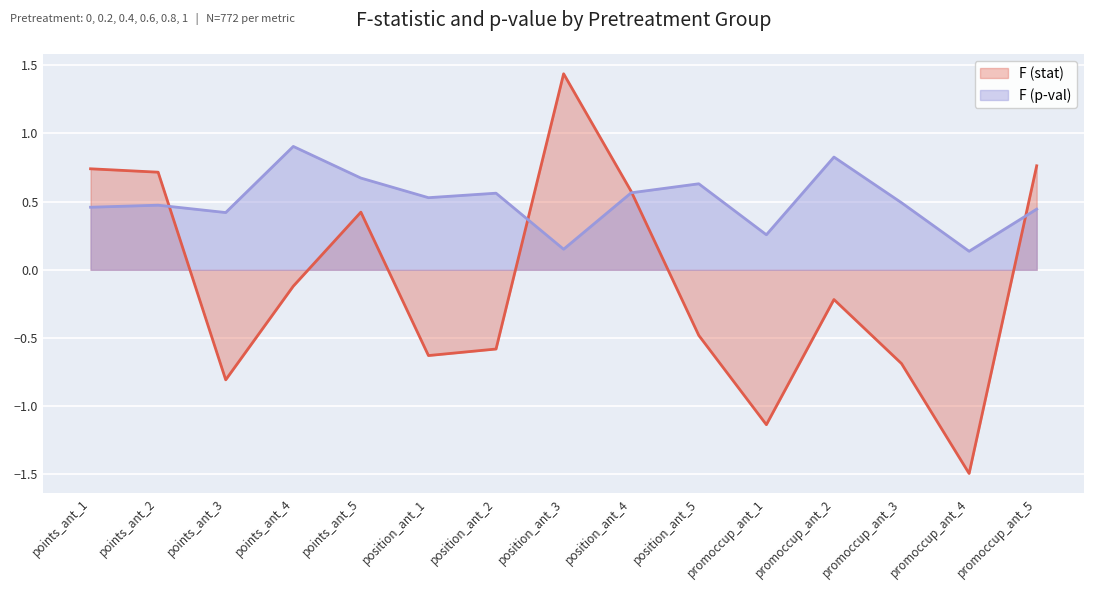

List the series in order of their peak value, highest first.

F (stat), F (p-val)